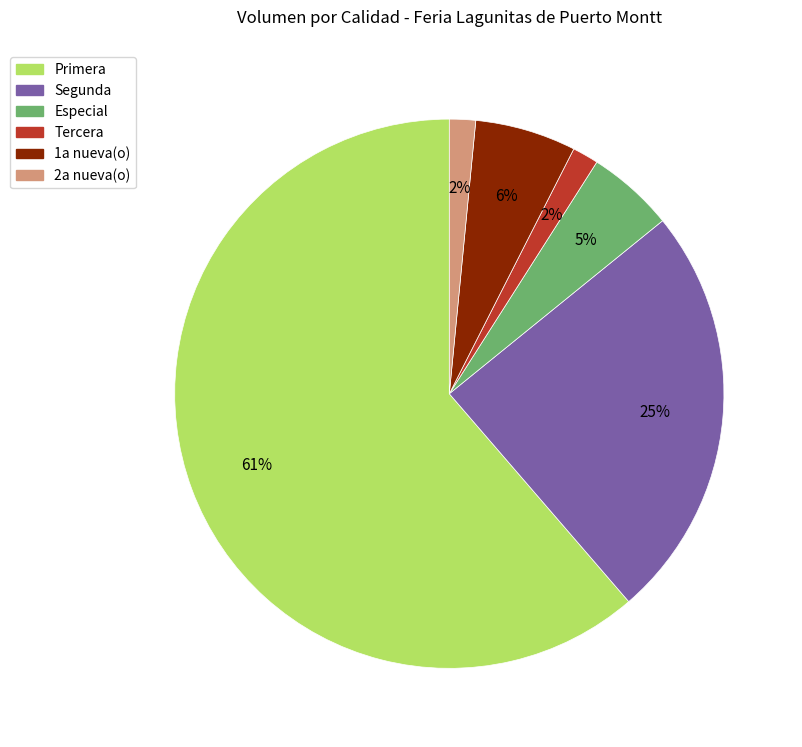

Is the sum of Especial and Segunda greater than half?

No